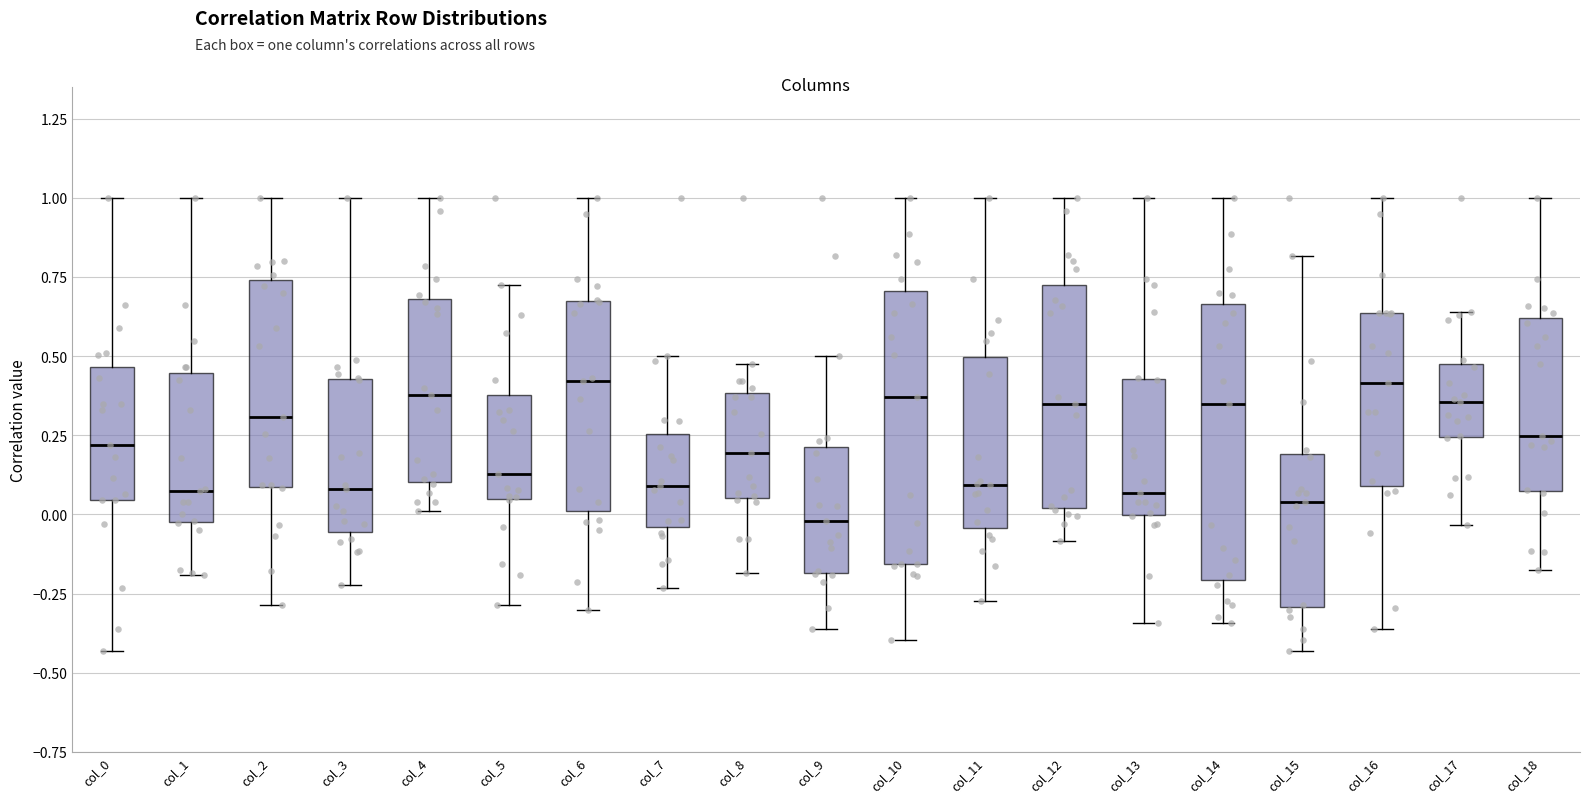

Reading left to right, transcribe this box plot: for each box, give where its median line is, the range the box spans, and where its two whiskers end, as read against the y-axis. The values are not printed on the chart, so give them approximately, as read against the axis.

col_0: median 0.20, box 0.05 to 0.45, whiskers -0.45 to 1.00
col_1: median 0.05, box 0.00 to 0.45, whiskers -0.20 to 1.00
col_2: median 0.30, box 0.10 to 0.75, whiskers -0.30 to 1.00
col_3: median 0.10, box -0.05 to 0.45, whiskers -0.20 to 1.00
col_4: median 0.40, box 0.10 to 0.70, whiskers 0.00 to 1.00
col_5: median 0.15, box 0.05 to 0.40, whiskers -0.30 to 0.70
col_6: median 0.40, box 0.00 to 0.65, whiskers -0.30 to 1.00
col_7: median 0.10, box -0.05 to 0.25, whiskers -0.25 to 0.50
col_8: median 0.20, box 0.05 to 0.40, whiskers -0.20 to 0.45
col_9: median 0.00, box -0.20 to 0.20, whiskers -0.35 to 0.50
col_10: median 0.35, box -0.15 to 0.70, whiskers -0.40 to 1.00
col_11: median 0.10, box -0.05 to 0.50, whiskers -0.25 to 1.00
col_12: median 0.35, box 0.00 to 0.75, whiskers -0.10 to 1.00
col_13: median 0.05, box 0.00 to 0.45, whiskers -0.35 to 1.00
col_14: median 0.35, box -0.20 to 0.65, whiskers -0.35 to 1.00
col_15: median 0.05, box -0.30 to 0.20, whiskers -0.45 to 0.80
col_16: median 0.40, box 0.10 to 0.65, whiskers -0.35 to 1.00
col_17: median 0.35, box 0.25 to 0.50, whiskers -0.05 to 0.65
col_18: median 0.25, box 0.05 to 0.60, whiskers -0.15 to 1.00